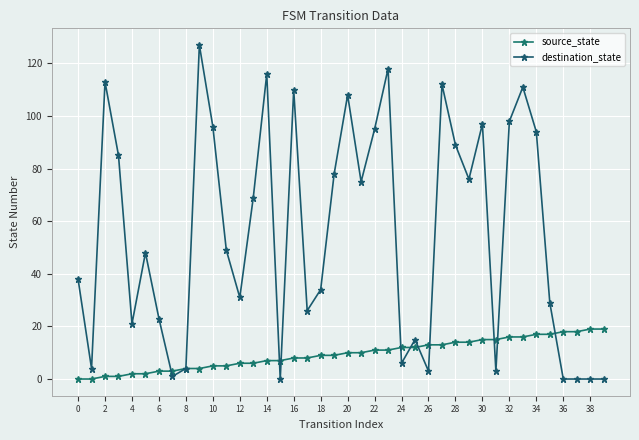

Is this an area chart (filled region under the line)?

No